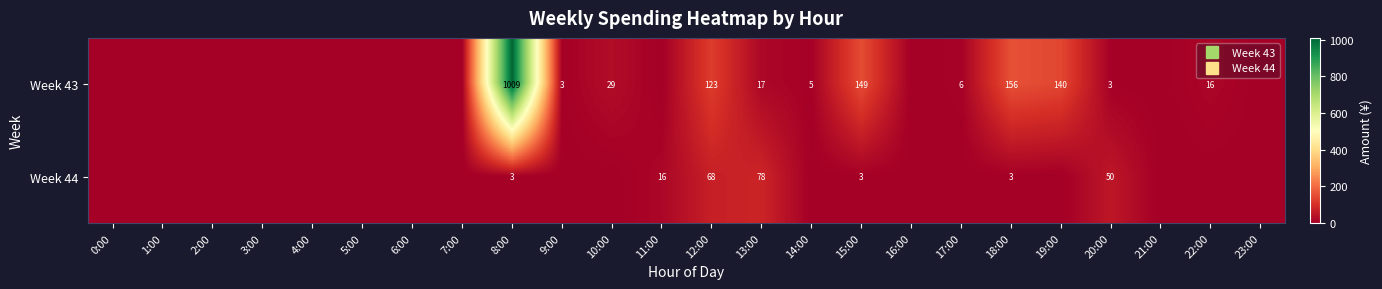

Rank the series at 13:00 from lowest to highest value.

Week 43, Week 44